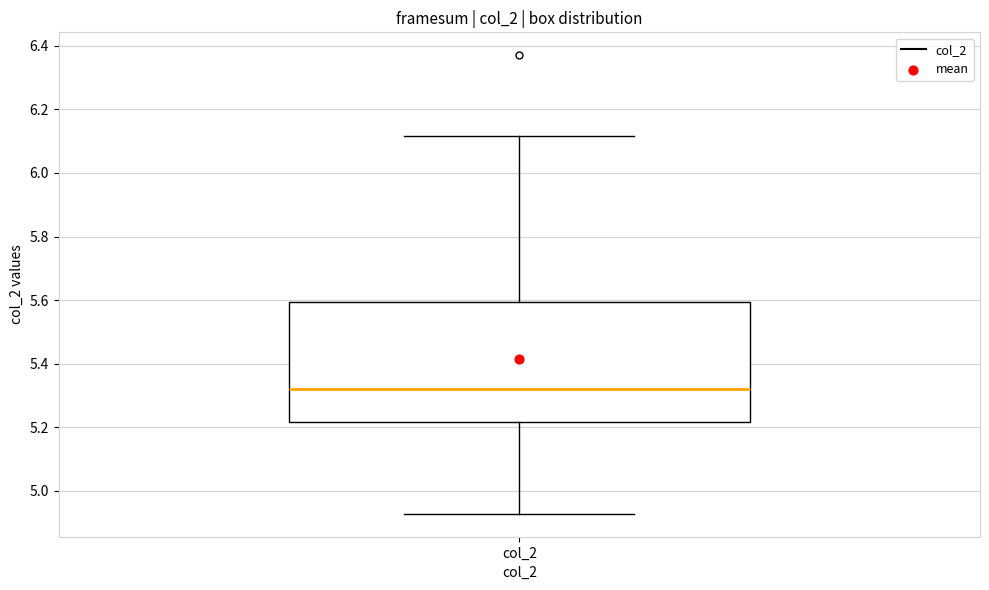

Transcribe this box plot: give where the median line is, the range the box spans, and where the two whiskers end, as read against the y-axis. The values are not printed on the chart, so give them approximately, as read against the axis.

median 5.32, box 5.22 to 5.60, whiskers 4.92 to 6.12